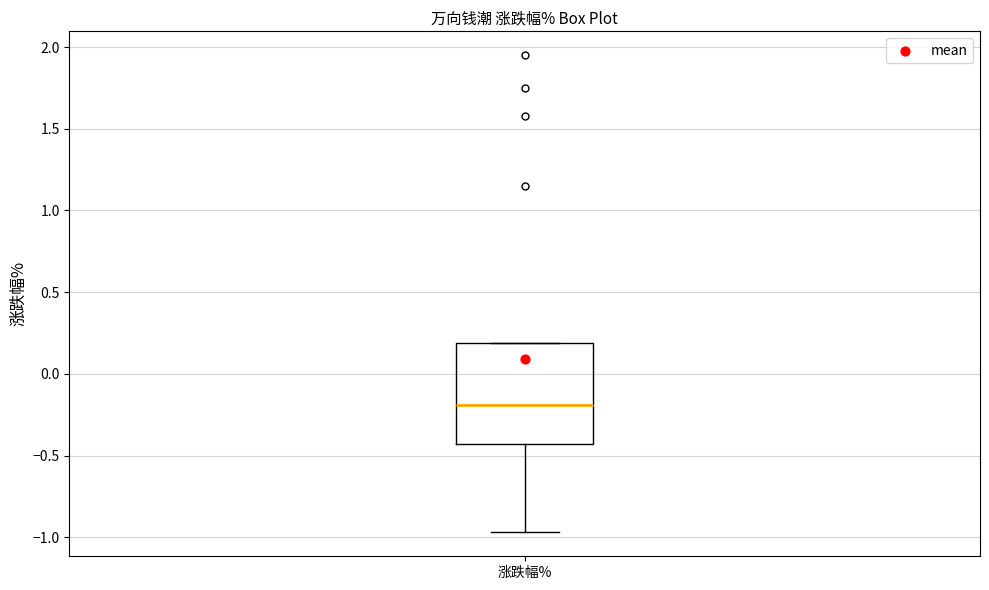

Read this box plot against the y-axis: the position of the median line, the range covered by the box, and the ends of both whiskers. The values are not printed on the chart, so give them approximately, as read against the axis.

median -0.20, box -0.45 to 0.20, whiskers -0.95 to 0.20